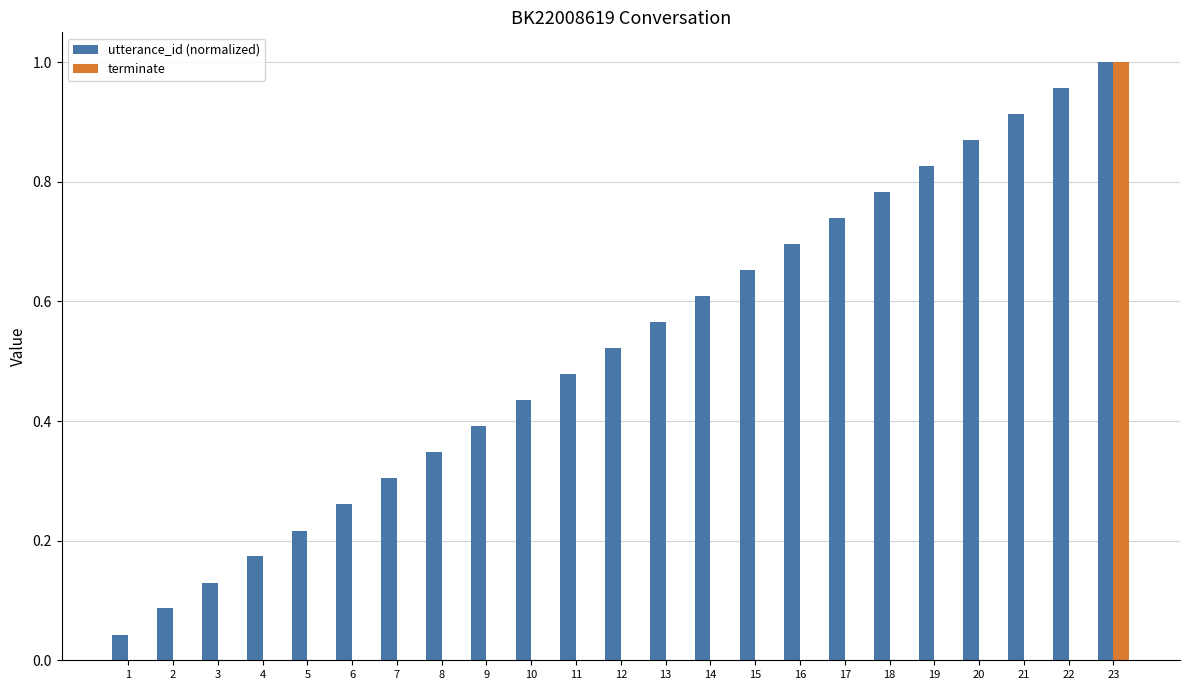

What is the sum of all utterance_id (normalized) values?

12.0